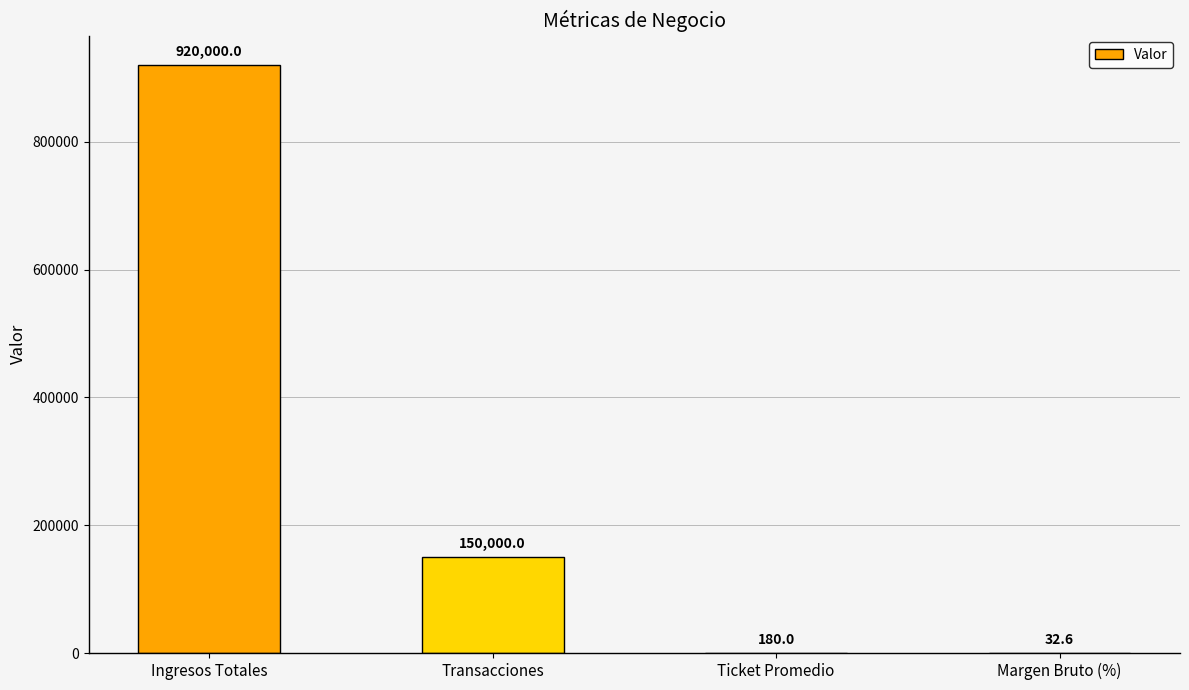

What is the sum of the values at Transacciones and Margen Bruto (%)?

150032.6